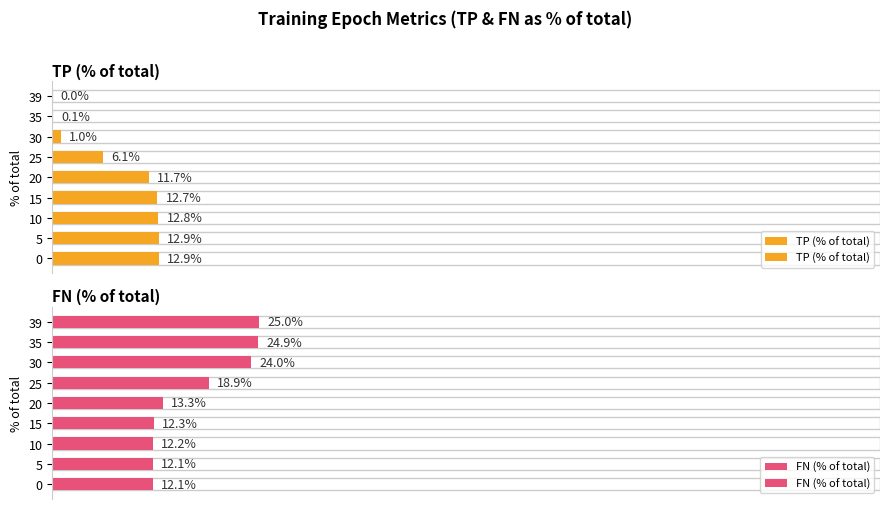

How many data points in TP (% of total) are above 11?

5